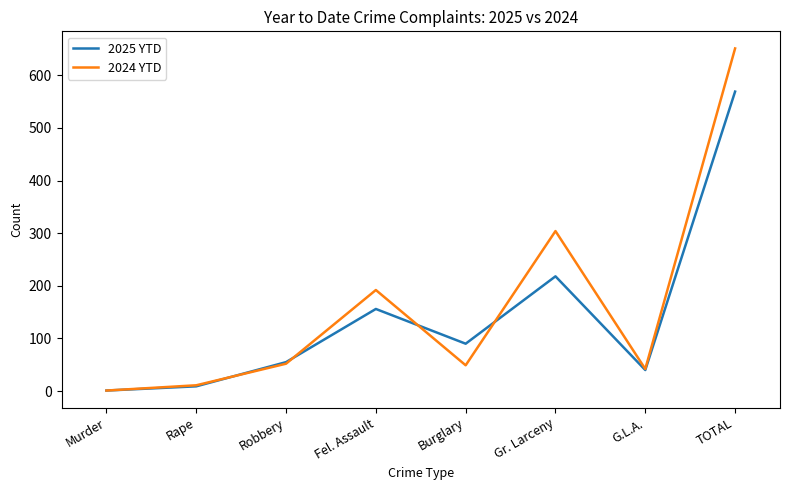

At which label does 2025 YTD reach its minimum?

Murder